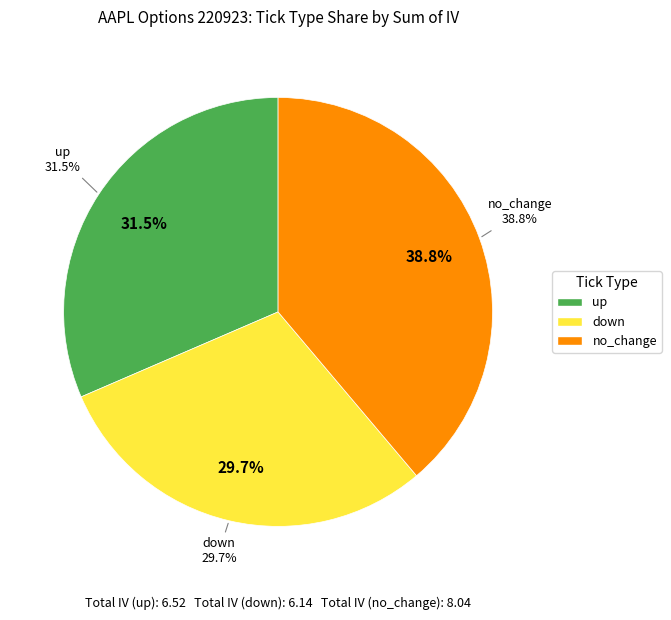

Between down and up, which is larger?

up